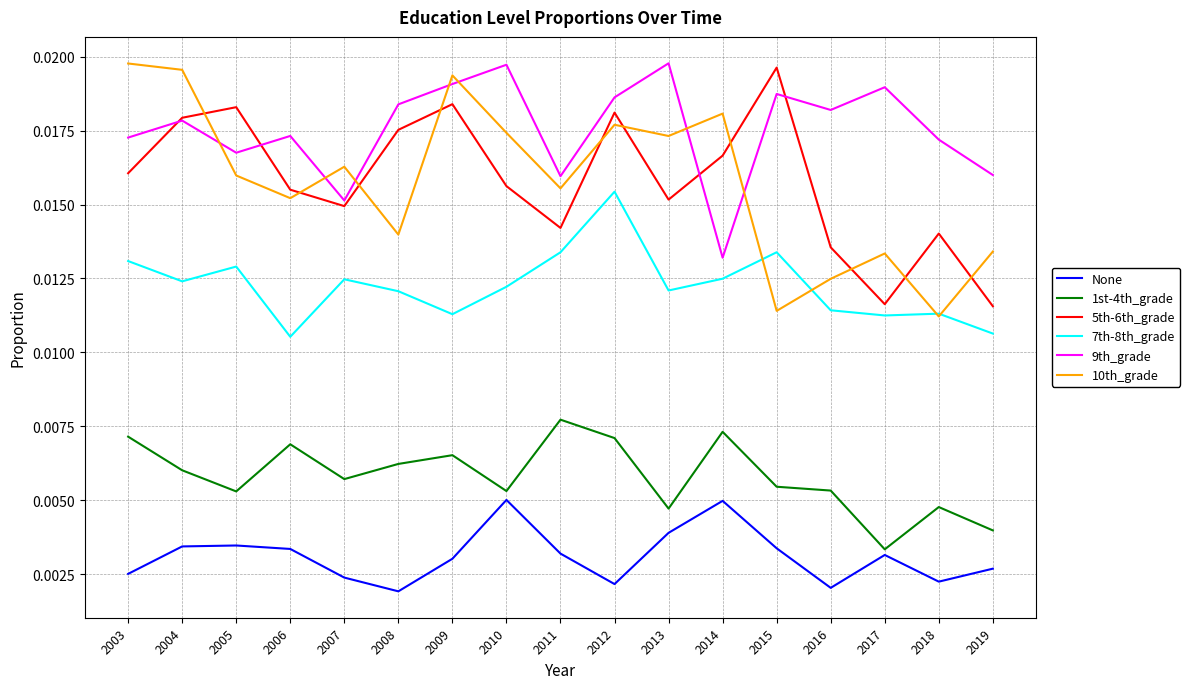

Which series has the largest range (max minus min)?

10th_grade